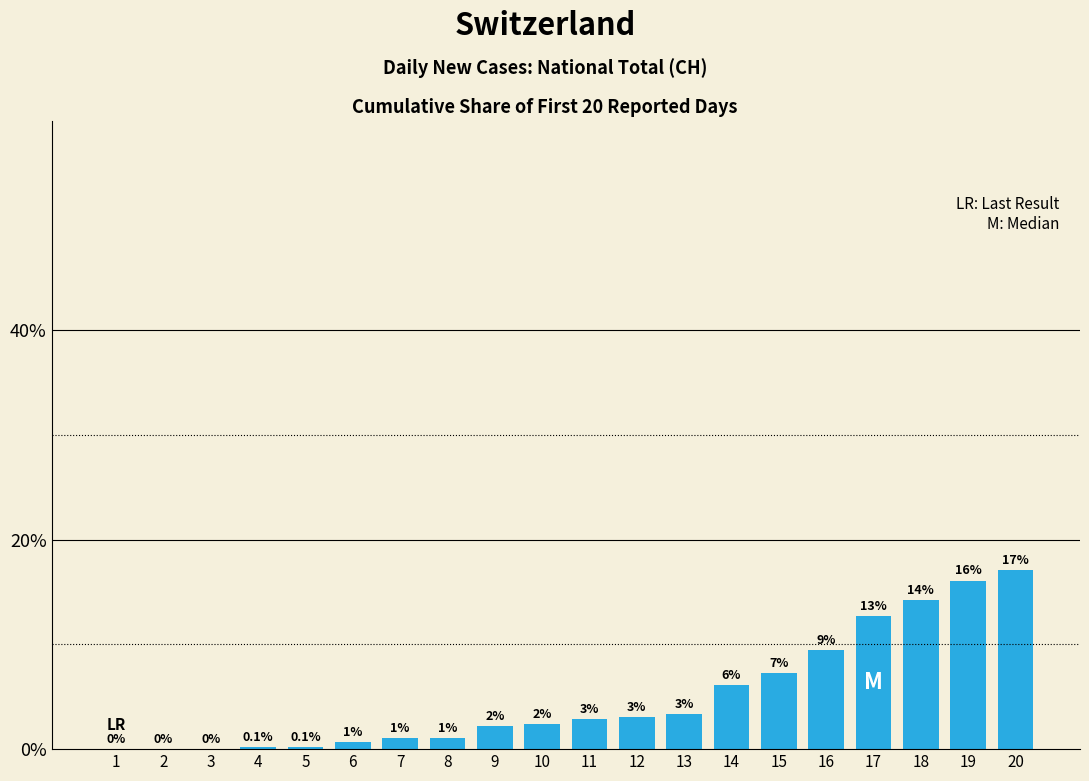

At which label is the value closest to 0?

1